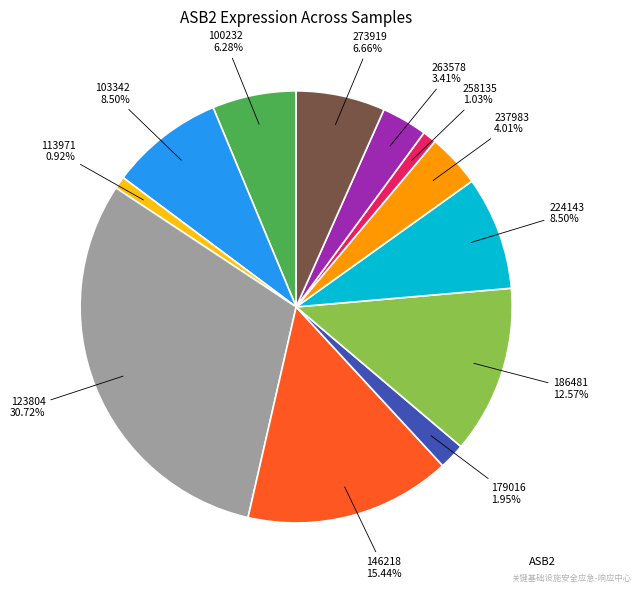

Does any single category account for the majority?

No